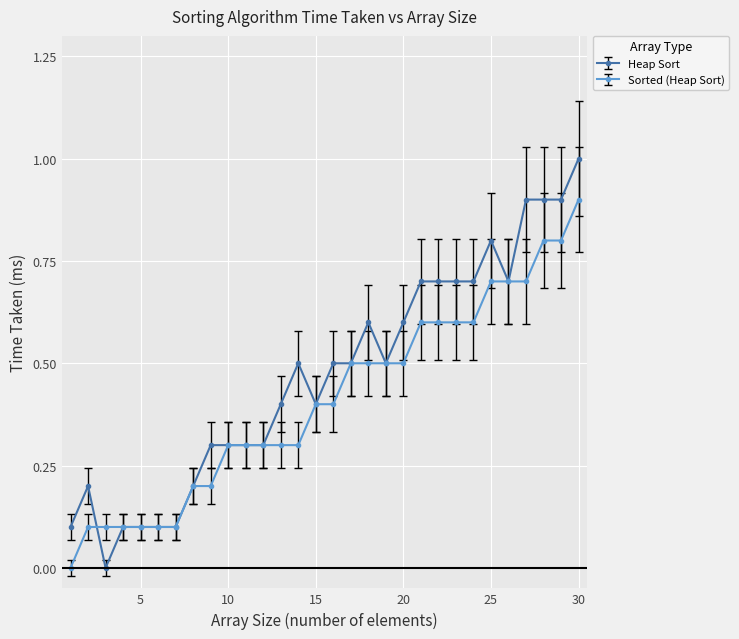

Count the Sorted (Heap Sort) values in the range 0 to 1.

30